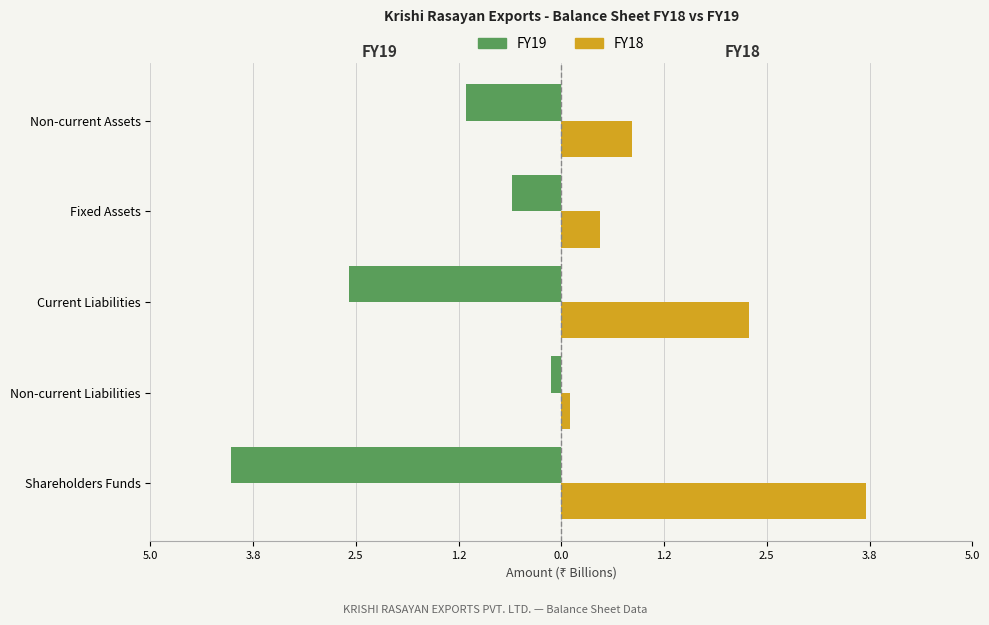

What are all the series names shown in the legend?

FY19, FY18